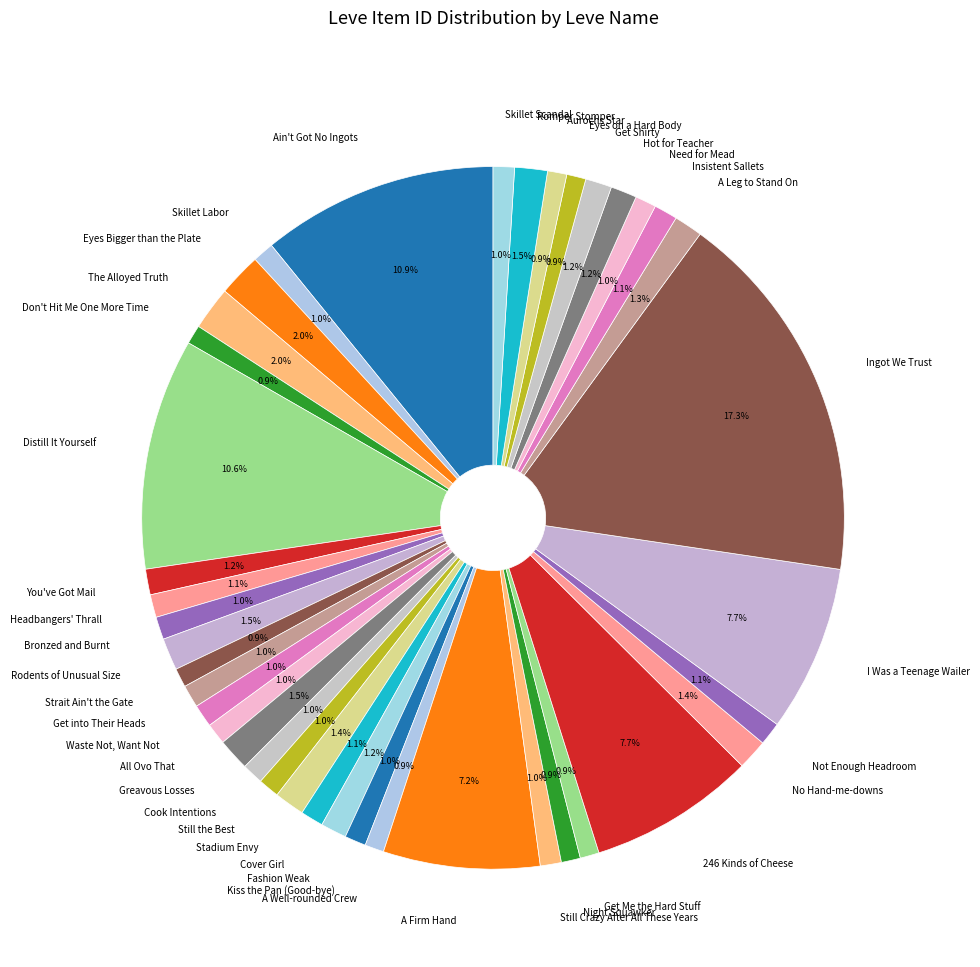

Approximately how many times larger is the value at Eyes on a Hard Body compared to Still the Best?

0.9